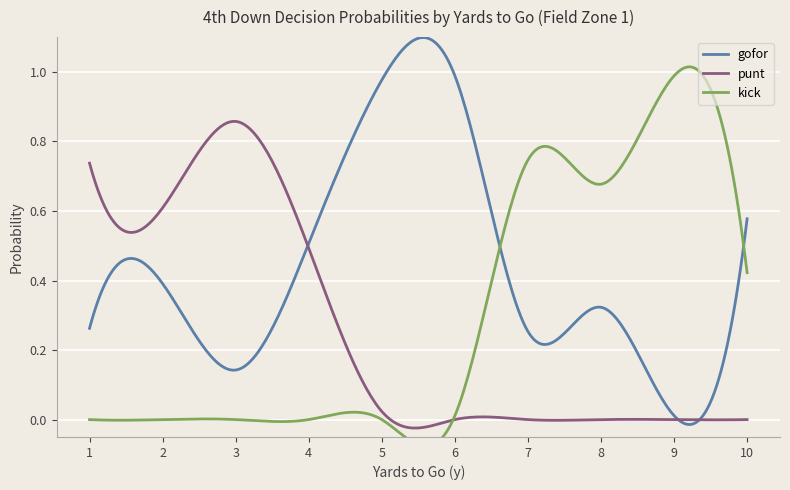

Is it true that gofor equals 0.1 at 2?

False